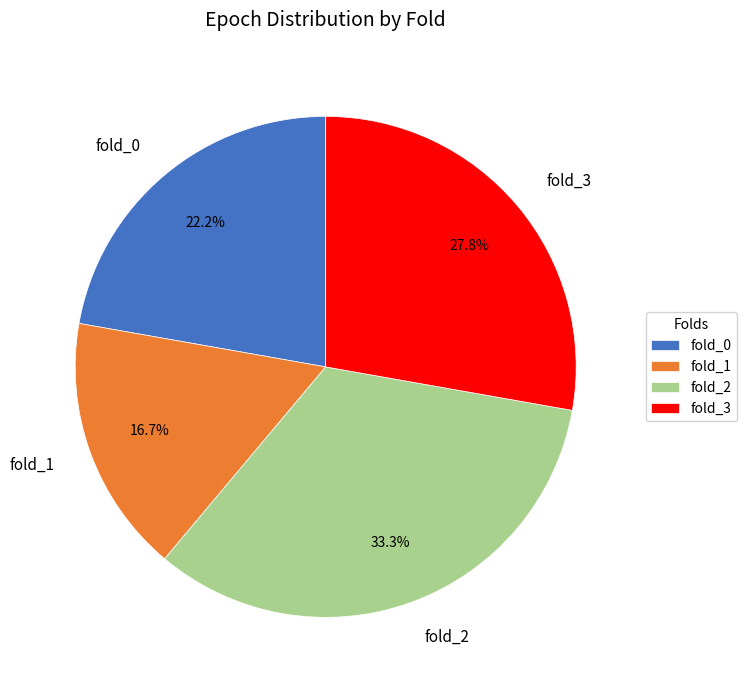

Count the number of slices in the pie.

4